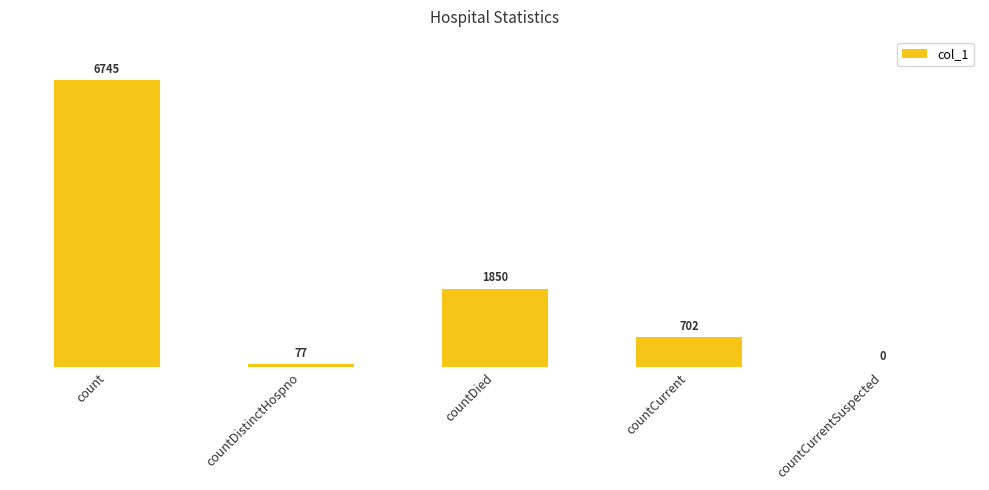

Approximately how many times larger is the value at count compared to countDied?

3.6